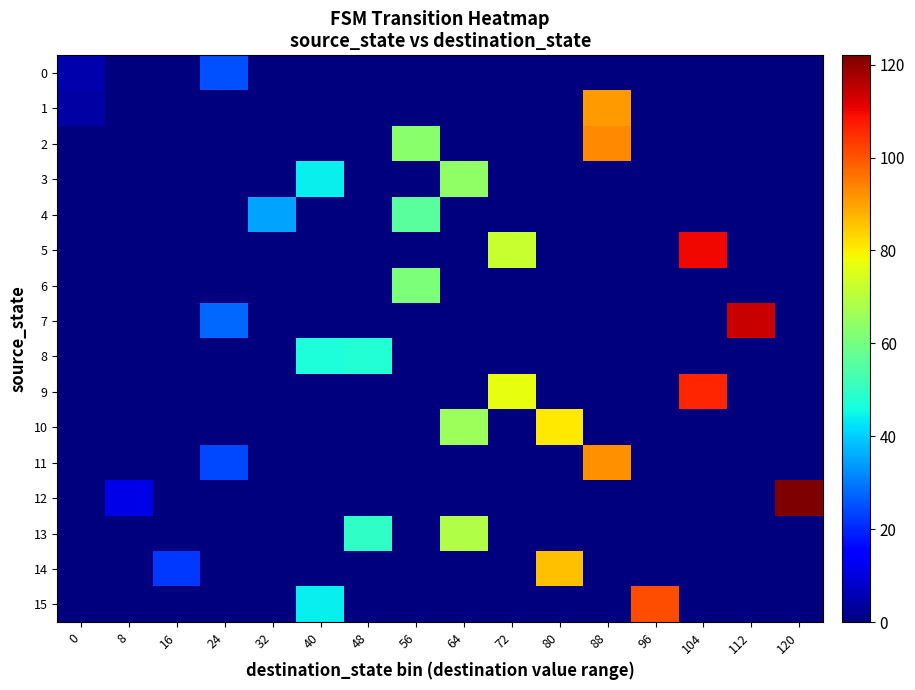

How many data points does each series have?

16